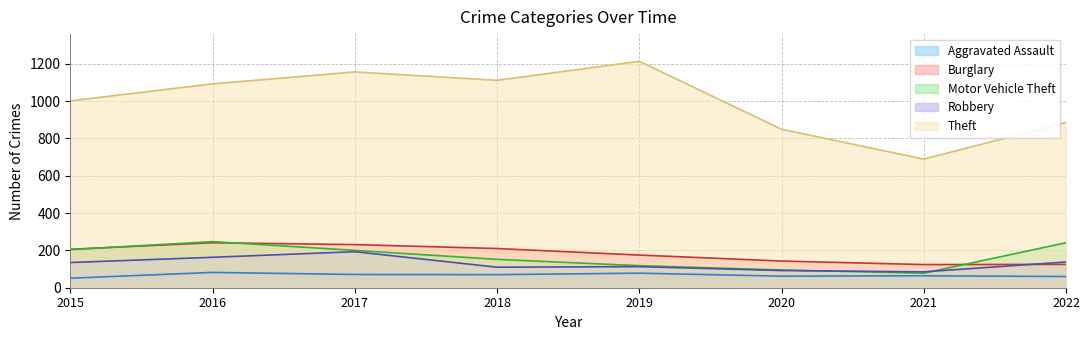

What is the minimum value shown in the chart?

51